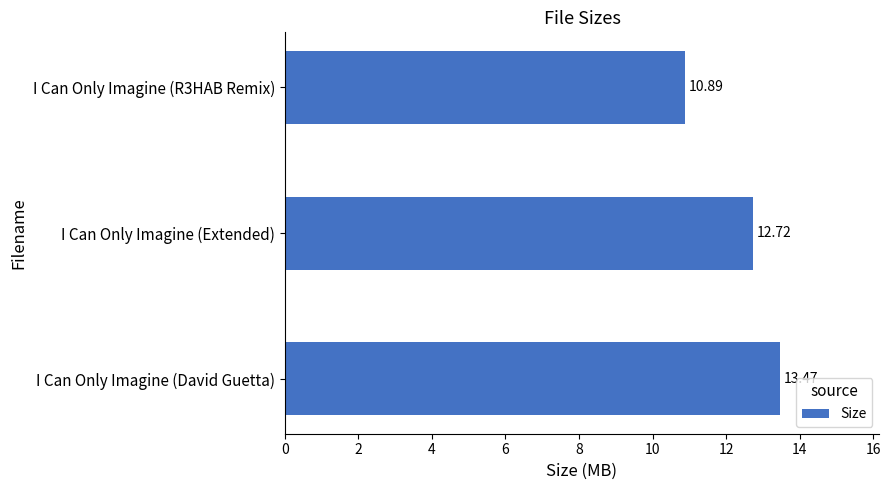

List the labels in order of value, largest first.

I Can Only Imagine (David Guetta), I Can Only Imagine (Extended), I Can Only Imagine (R3HAB Remix)